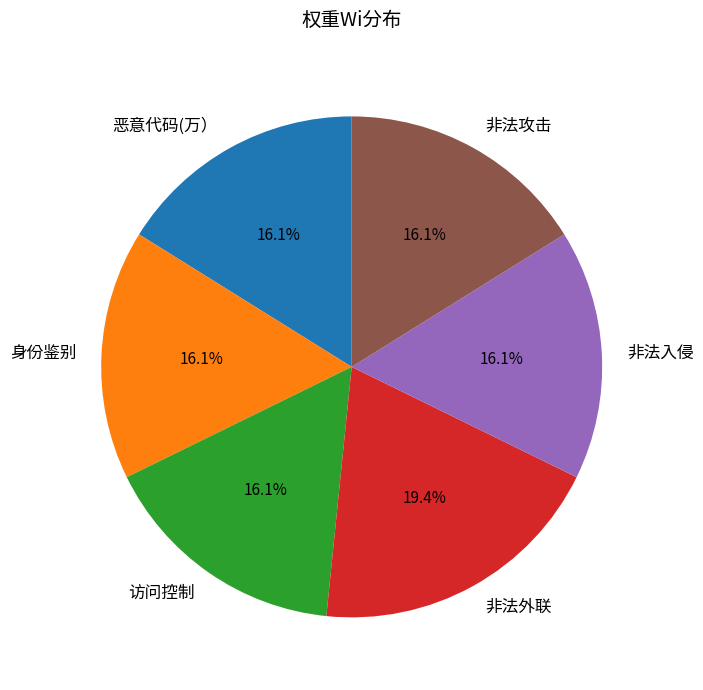

Which category has the biggest portion of the pie?

非法外联